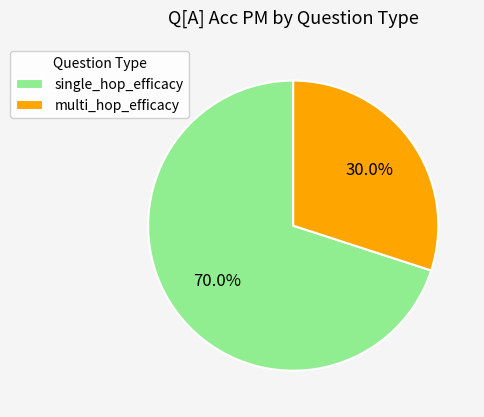

Which has a higher value, multi_hop_efficacy or single_hop_efficacy?

single_hop_efficacy